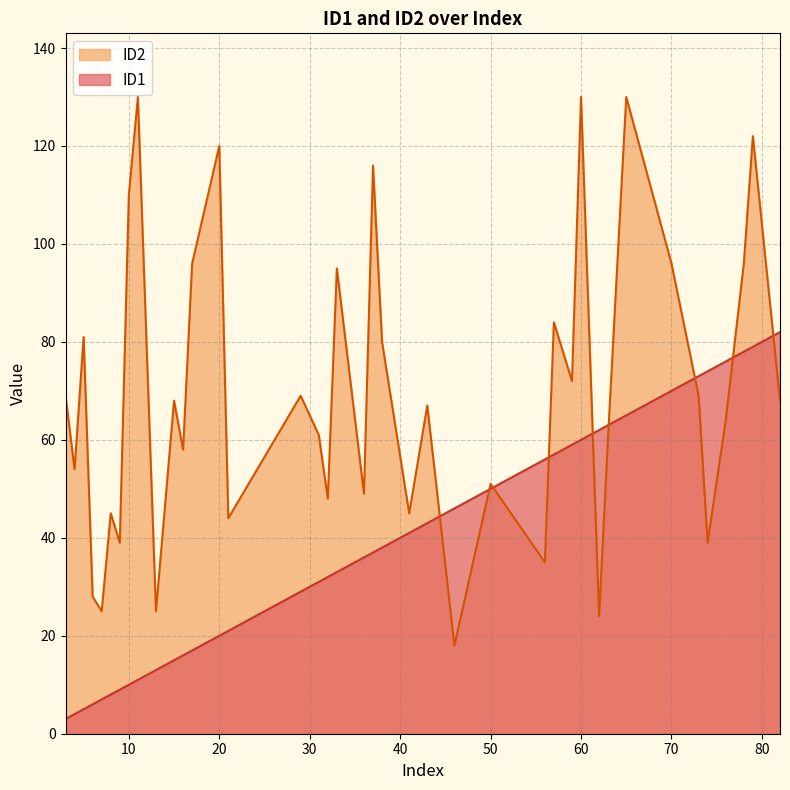

What is the lowest value of the ID2 series?

18